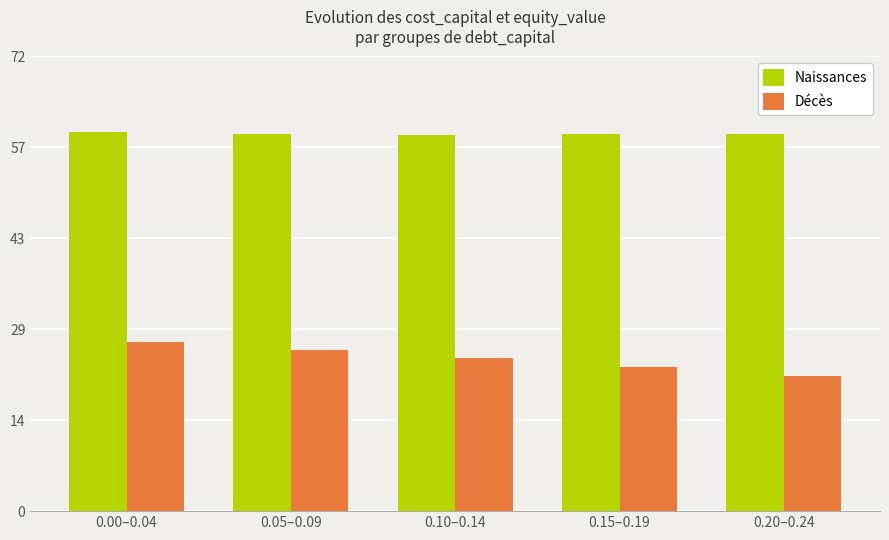

True or false: Naissances has a value of 35.1 at 0.20–0.24.

False